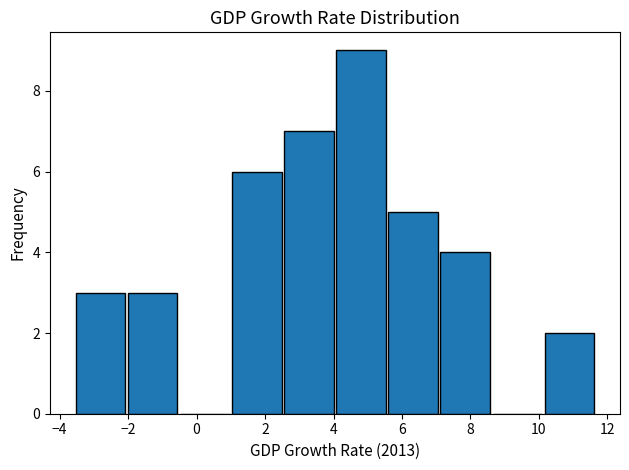

How tall is the bar that spans 10.2 to 11.6 on the x-axis? Neither the bar edges nor the heights are printed on the chart, so give them approximately, as read against the axes.

2